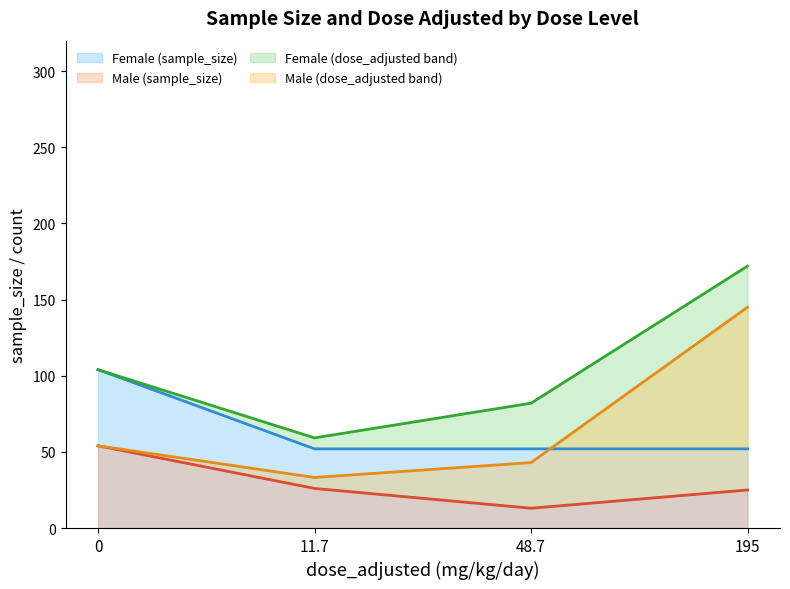

Where is the first local minimum for Female (dose_adjusted) line?

11.7